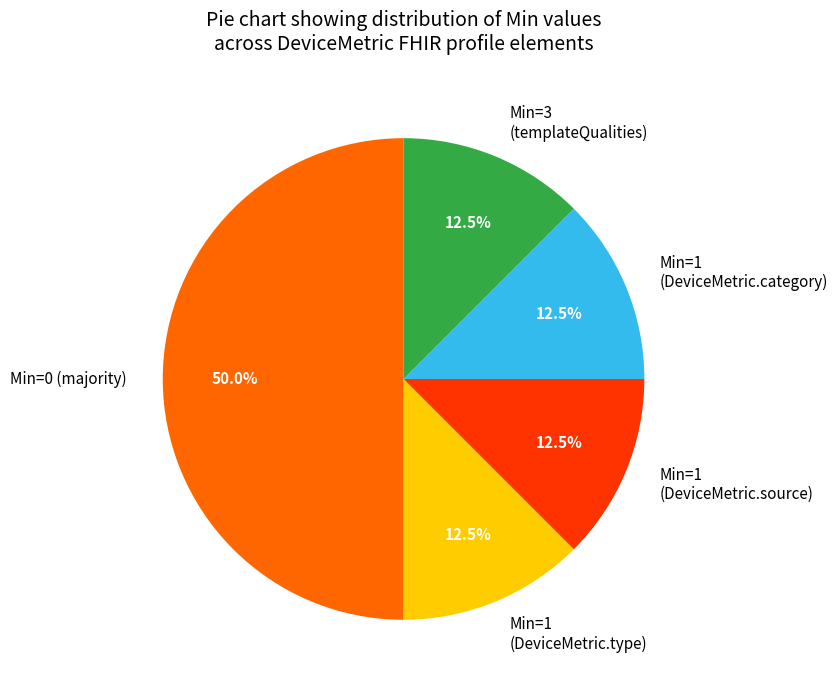

Combined, what portion of the pie is Min=3 (templateQualities) and Min=0 (majority)?

62.5%